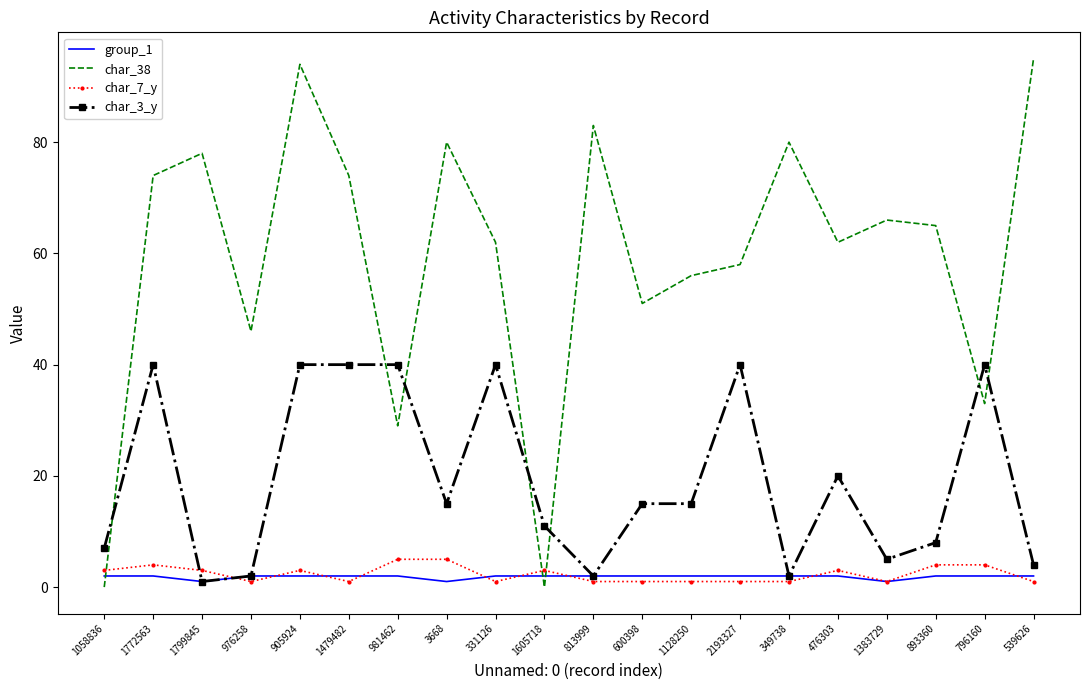

What is the minimum value for char_7_y?

1